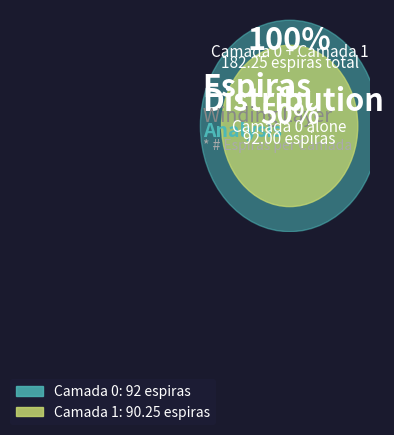

What percentage is the 0 slice, to the nearest percent?

50%